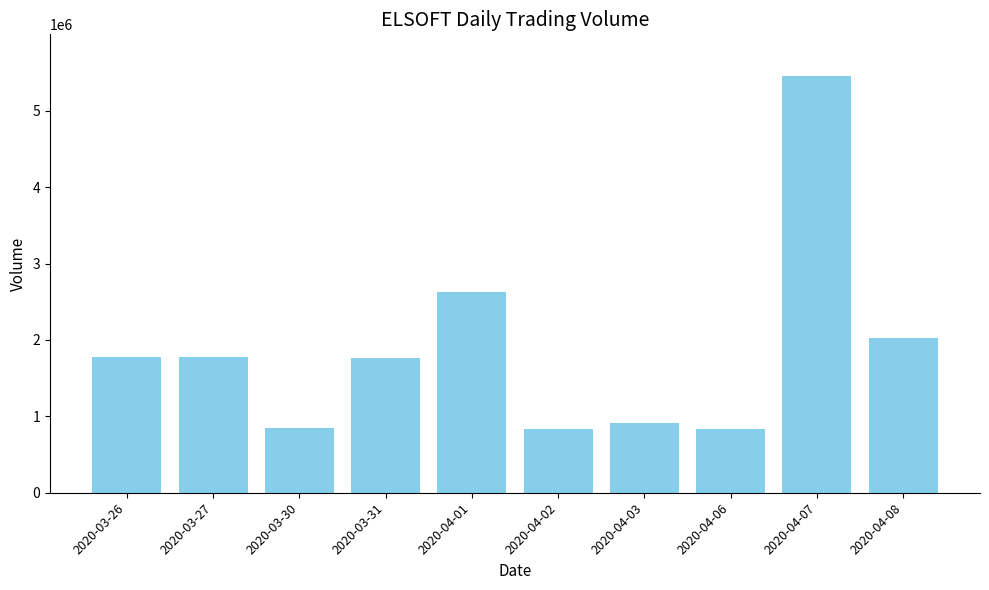

What is the label of the 6th bar from the left?

2020-04-02